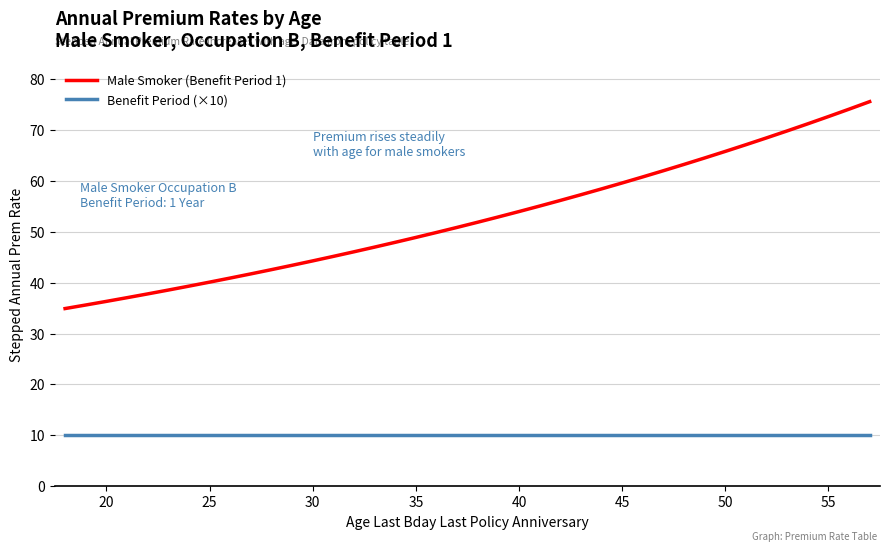

What is the difference between the second highest and second lowest values in the Male Smoker (Benefit Period 1) series?

38.5